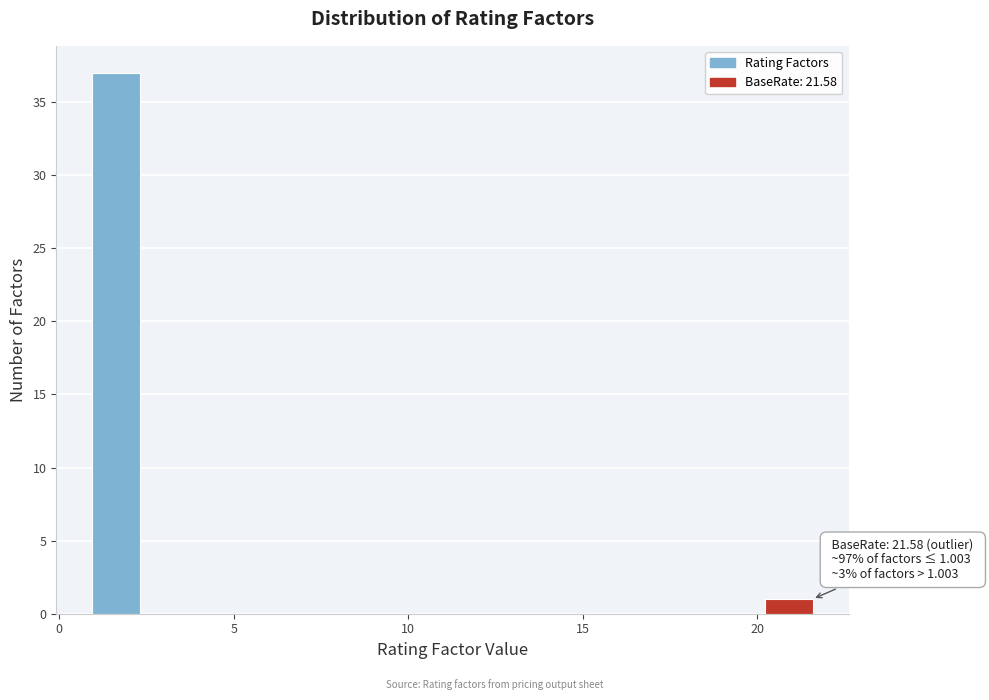

Around what value on the x-axis is the tallest bar? Give the approximate position of its centre, as read against the axis.

1.5